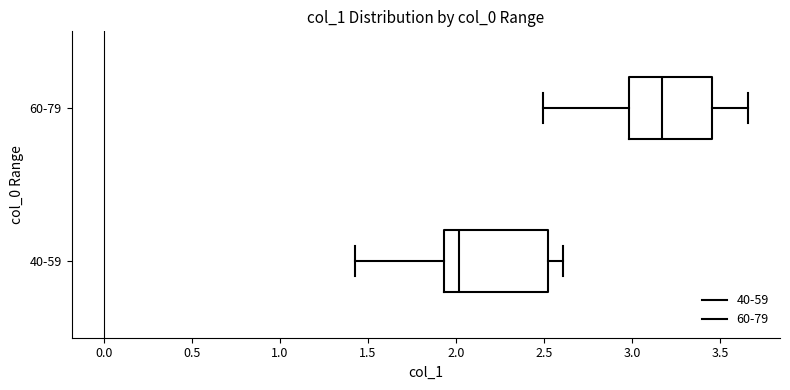

Which box is the widest, from its left edge to its right edge?

40-59